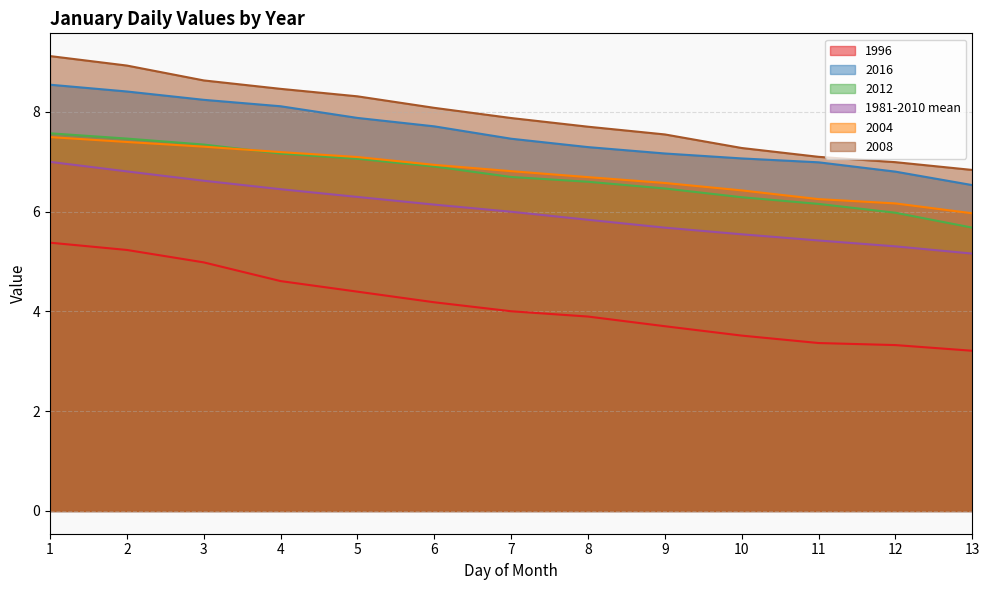

At how many categories does at least one series exceed 8?

6